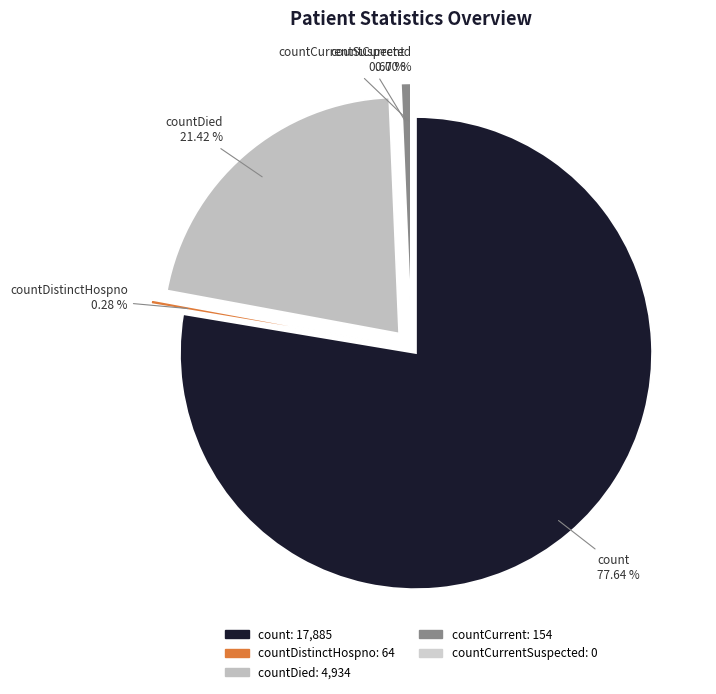

How many segments does this pie chart have?

5